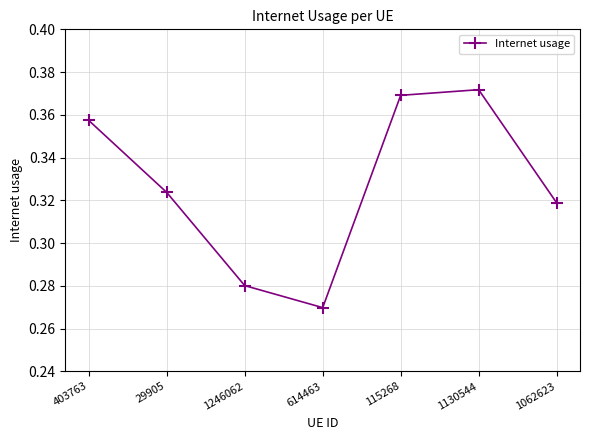

The value at 1246062 is 0.1. True or false?

False